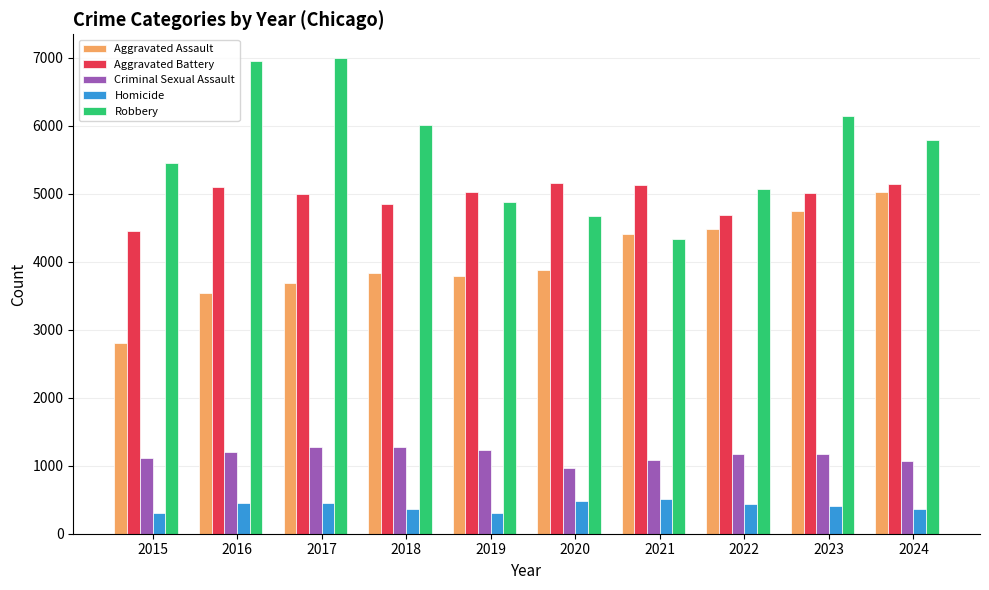

Which category has the lowest value in the Aggravated Assault series?

2015